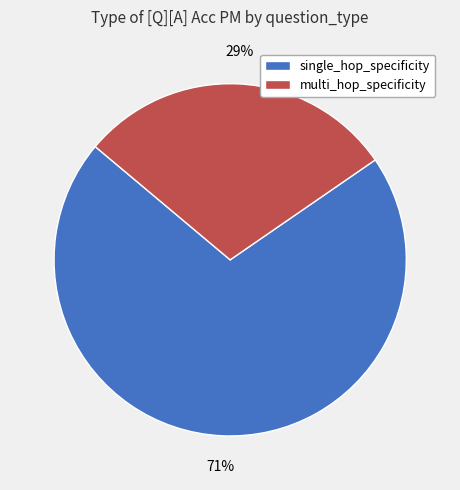

Count the number of slices in the pie.

2